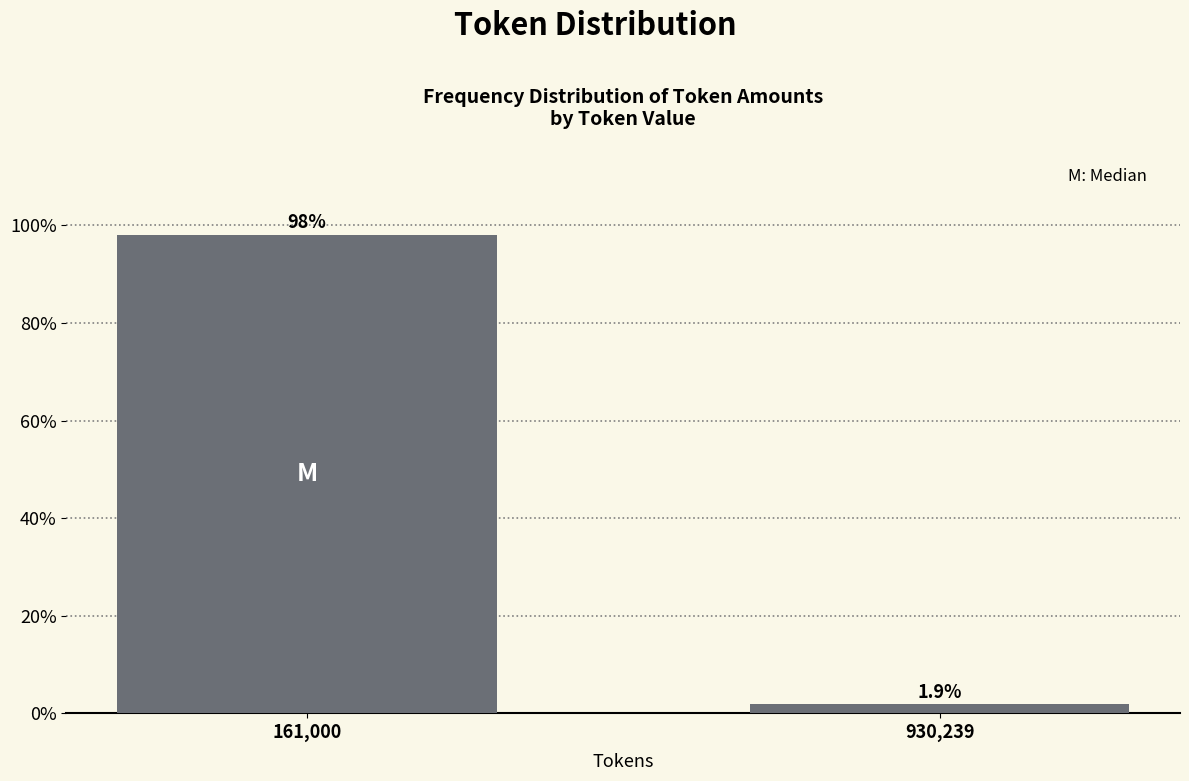

Reading left to right, what are all the values shown in this chart?

98.1	1.9